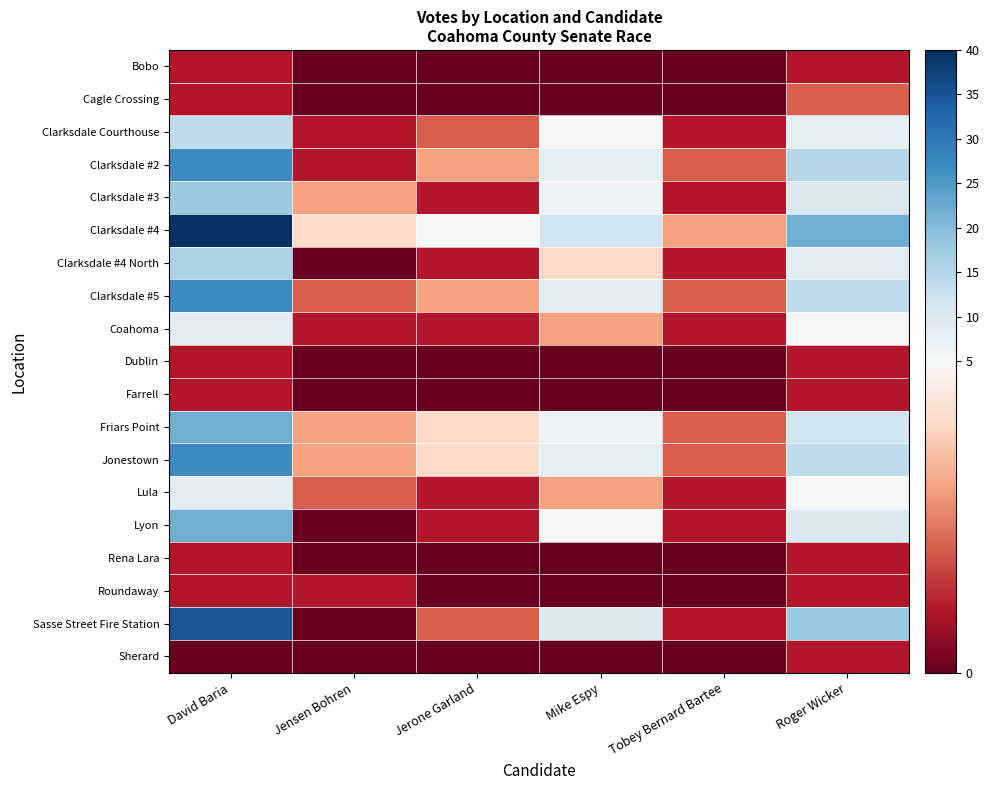

Rank the series at Tobey Bernard Bartee from lowest to highest value.

Bobo, Cagle Crossing, Dublin, Farrell, Rena Lara, Roundaway, Sherard, Clarksdale Courthouse, Clarksdale #3, Clarksdale #4 North, Coahoma, Lula, Lyon, Sasse Street Fire Station, Clarksdale #2, Clarksdale #5, Friars Point, Jonestown, Clarksdale #4